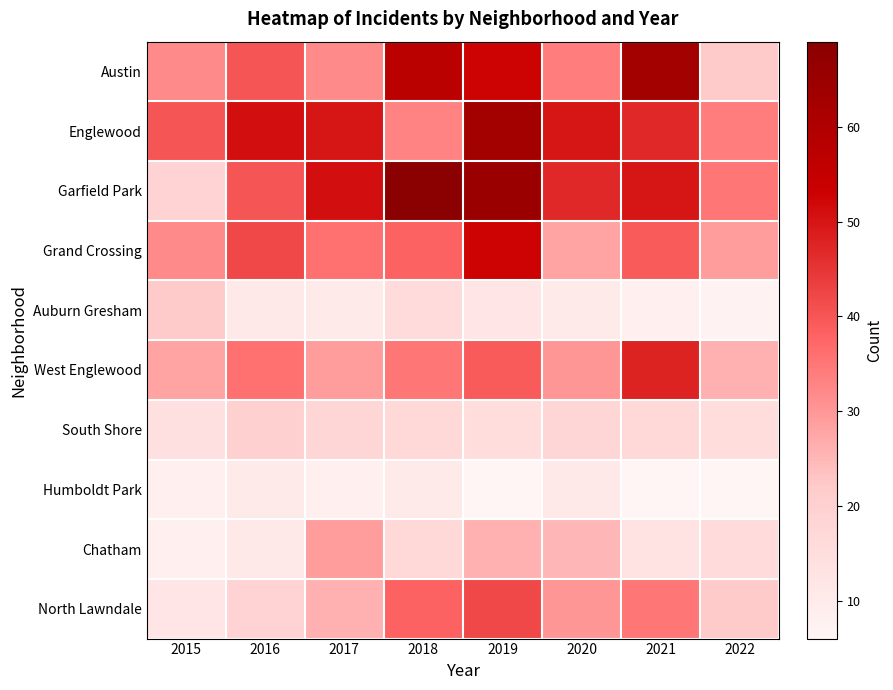

Reading right to left, extract all data points from this chart.

Austin: 2022=22	2021=63	2020=34	2019=53	2018=57	2017=32	2016=40	2015=32
Englewood: 2022=34	2021=47	2020=50	2019=63	2018=33	2017=50	2016=51	2015=40
Garfield Park: 2022=35	2021=50	2020=47	2019=65	2018=69	2017=51	2016=40	2015=19
Grand Crossing: 2022=29	2021=39	2020=28	2019=53	2018=38	2017=36	2016=42	2015=32
Auburn Gresham: 2022=7	2021=8	2020=10	2019=12	2018=16	2017=10	2016=11	2015=22
West Englewood: 2022=26	2021=48	2020=30	2019=39	2018=35	2017=29	2016=36	2015=28
South Shore: 2022=15	2021=17	2020=18	2019=15	2018=17	2017=18	2016=20	2015=14
Humboldt Park: 2022=6	2021=6	2020=11	2019=6	2018=10	2017=8	2016=10	2015=8
Chatham: 2022=16	2021=13	2020=25	2019=26	2018=17	2017=29	2016=11	2015=8
North Lawndale: 2022=22	2021=35	2020=30	2019=42	2018=38	2017=26	2016=19	2015=12